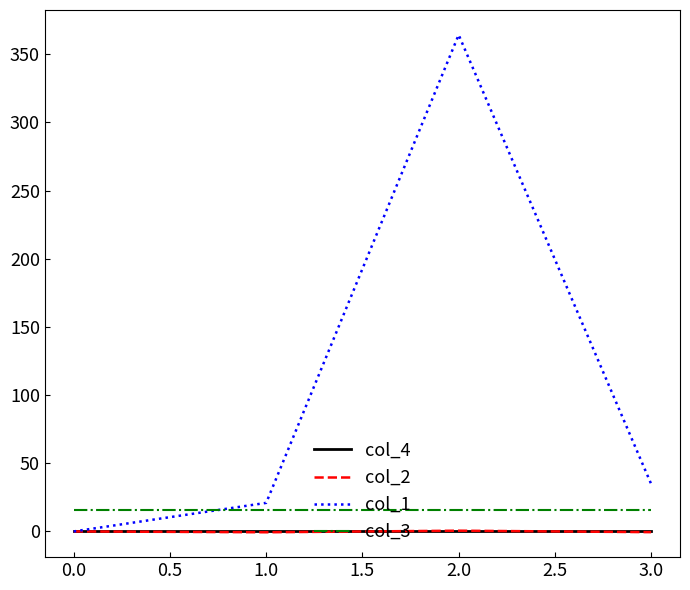

What is the minimum value shown in the chart?

-0.6